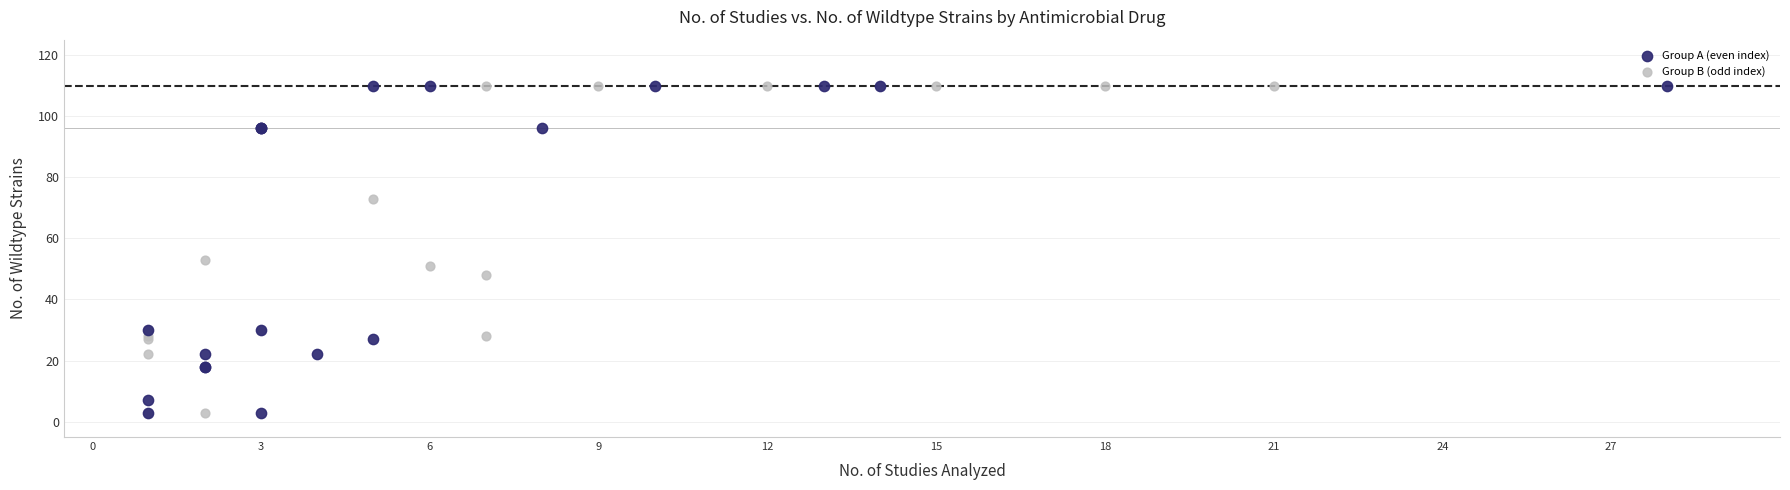

What are all the series names shown in the legend?

Group A (even index), Group B (odd index)